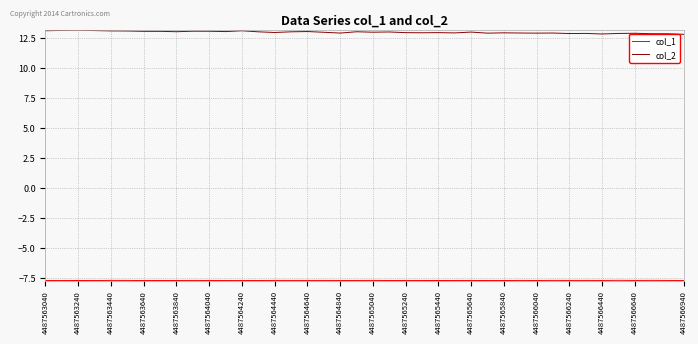

Which series has the largest total across all categories?

col_2